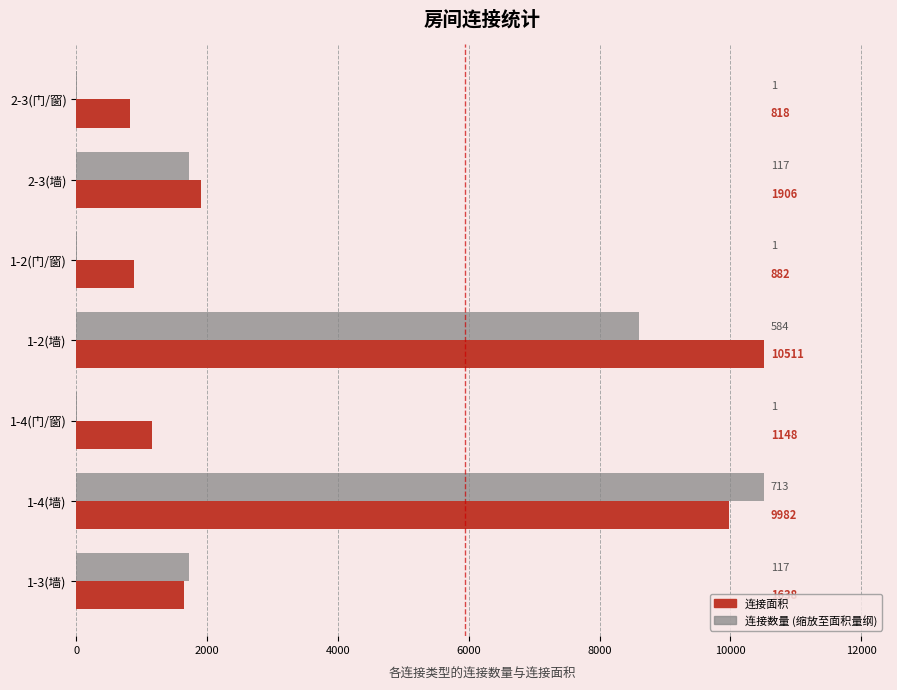

How many series are shown in this chart?

2